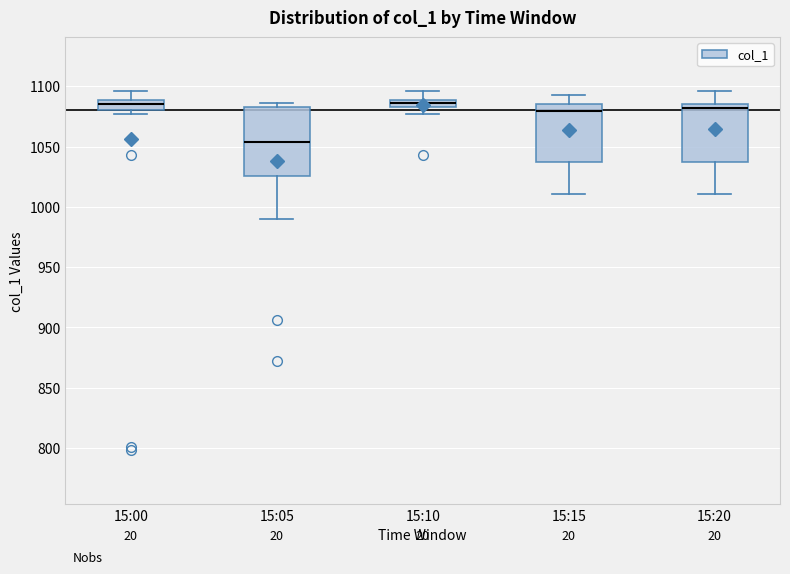

Where is the lower edge of the box for 15:10 on the y-axis? The values are not printed on the chart, so give them approximately, as read against the axis.

1085